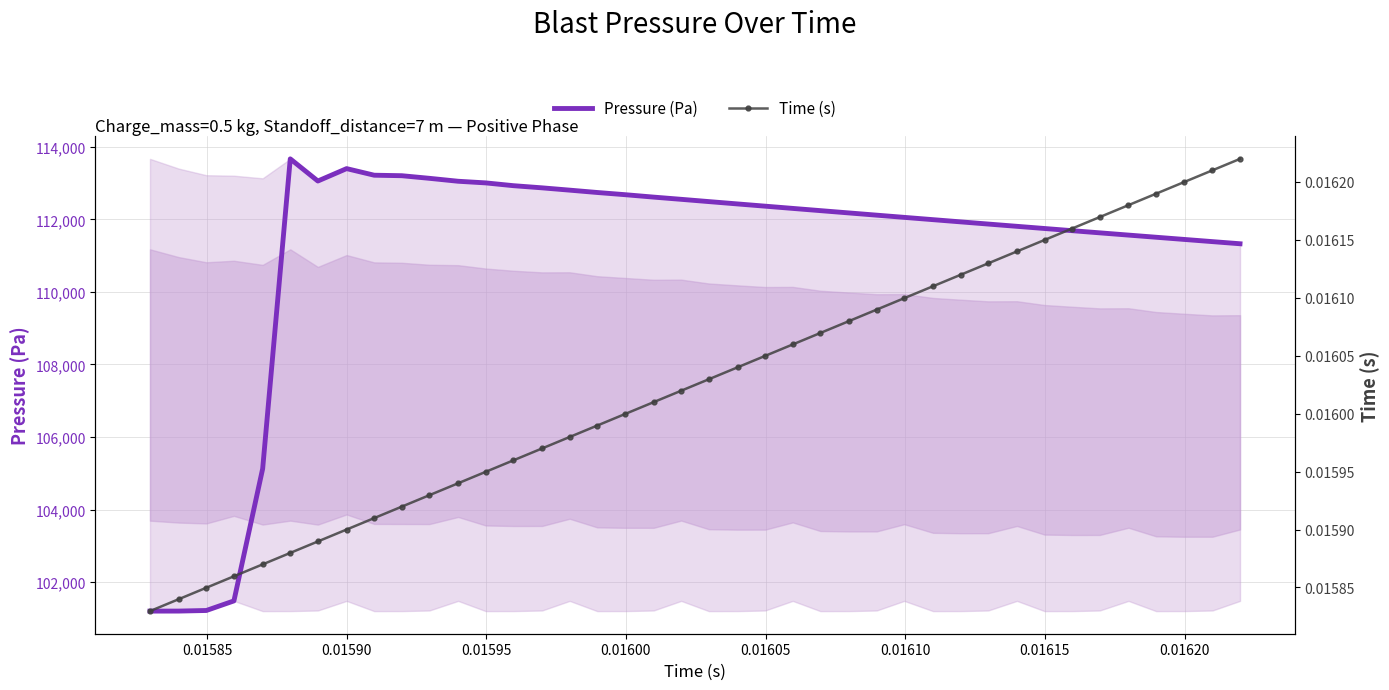

How many interior local valleys does the Pressure (Pa) series have?

1